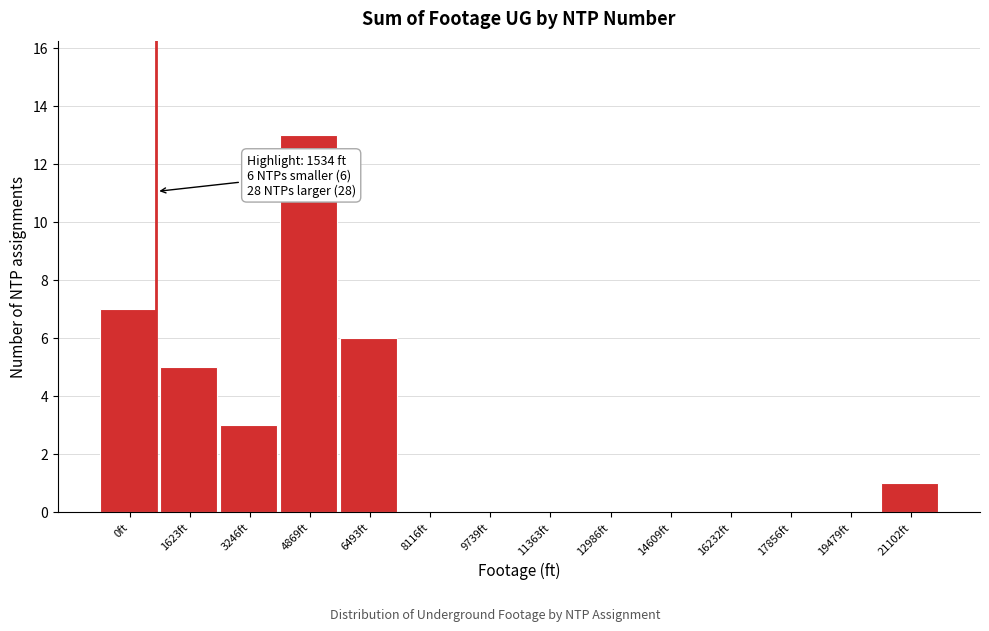

Reading left to right, extract all data points from this chart.

0ft=7	1623ft=5	3246ft=3	4869ft=13	6493ft=6	8116ft=0	9739ft=0	11363ft=0	12986ft=0	14609ft=0	16232ft=0	17856ft=0	19479ft=0	21102ft=1